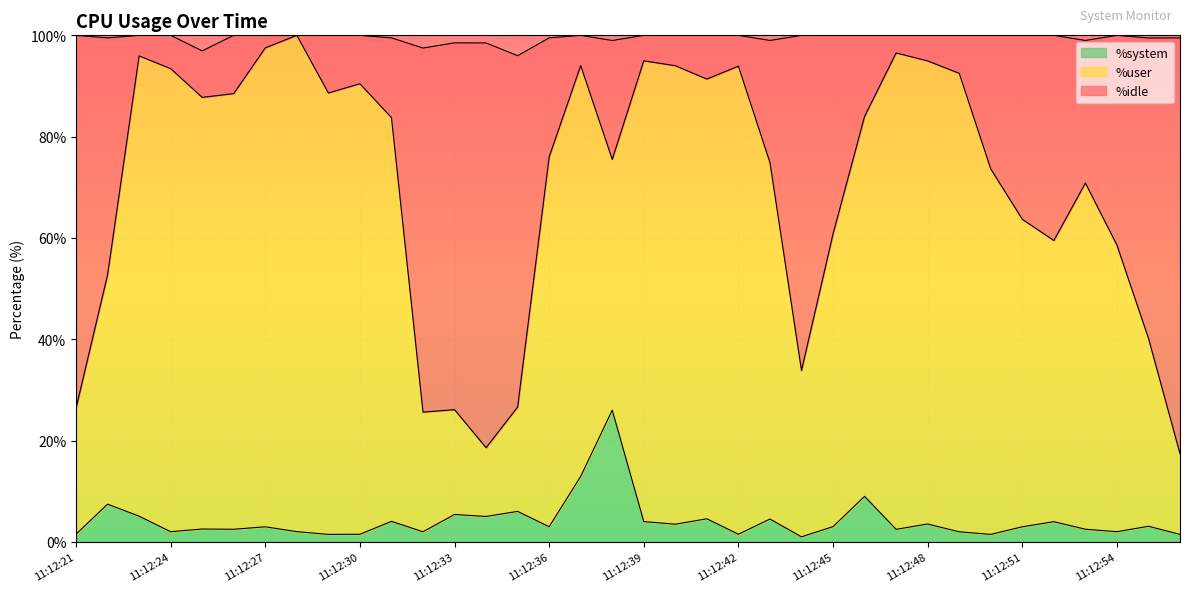

What is the total value across all series at 11:12:24?

100.0